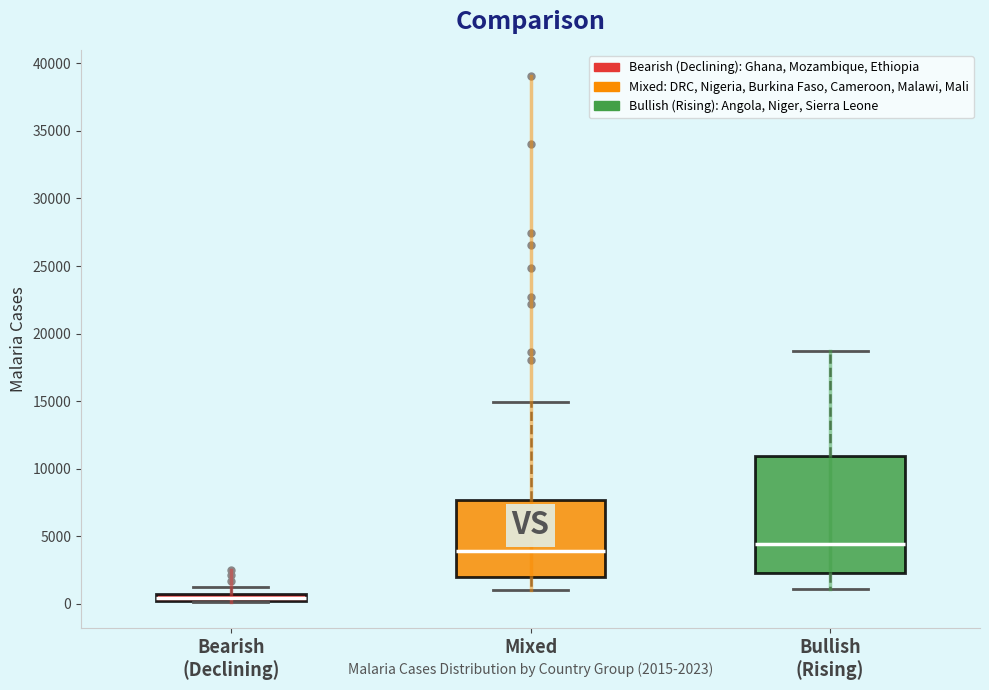

Which box is the tallest, from its lower edge to its upper edge?

Bullish (Rising)